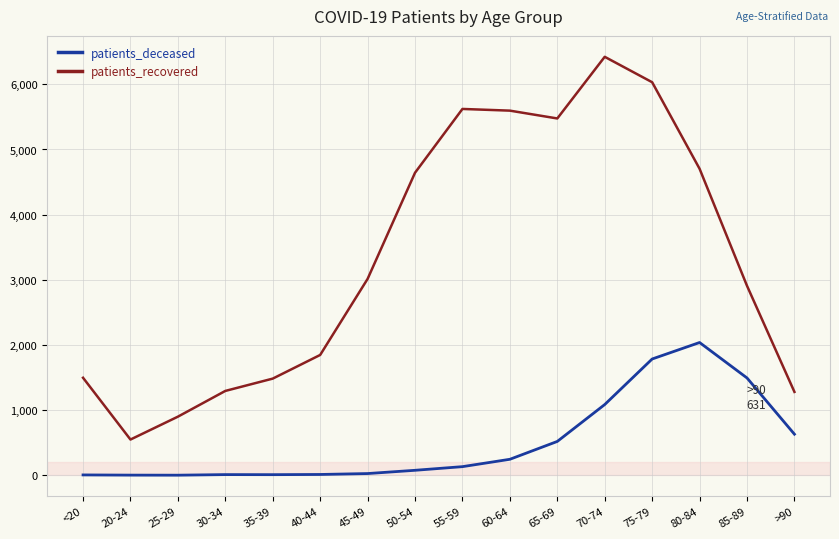

At which category is the sum across all series the highest?

75-79